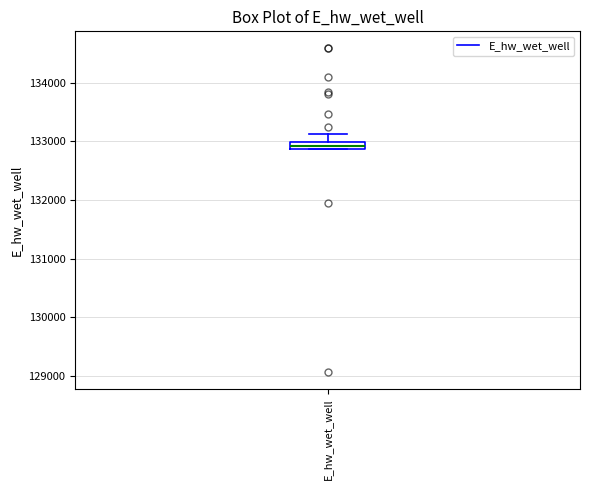

Where does the upper whisker of the box for E_hw_wet_well end on the y-axis? The values are not printed on the chart, so give them approximately, as read against the axis.

133100